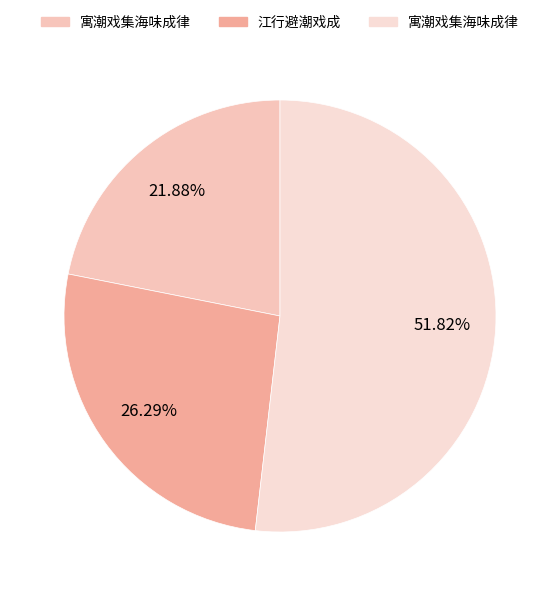

How many slices are in this pie chart?

3